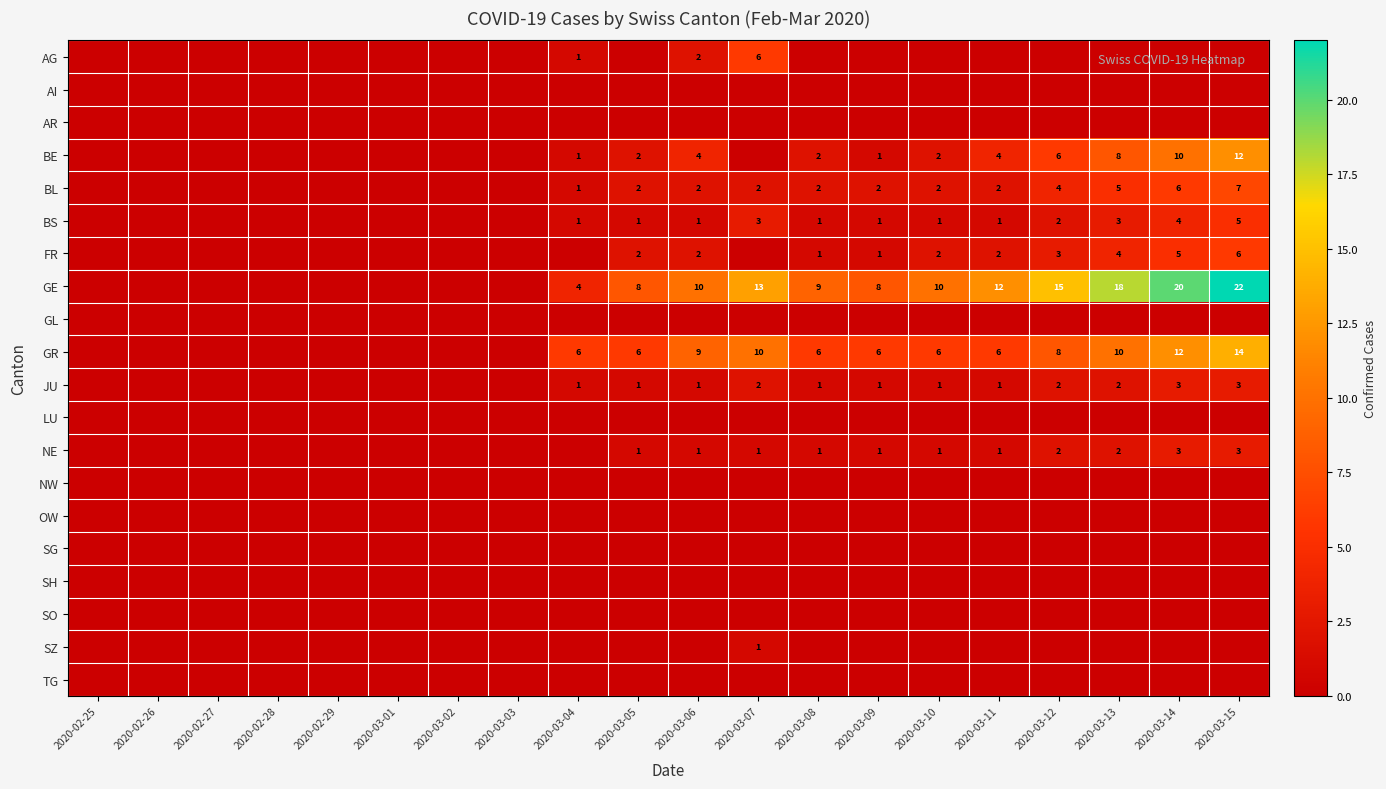

Is it true that BL equals 6 at 2020-03-14?

True